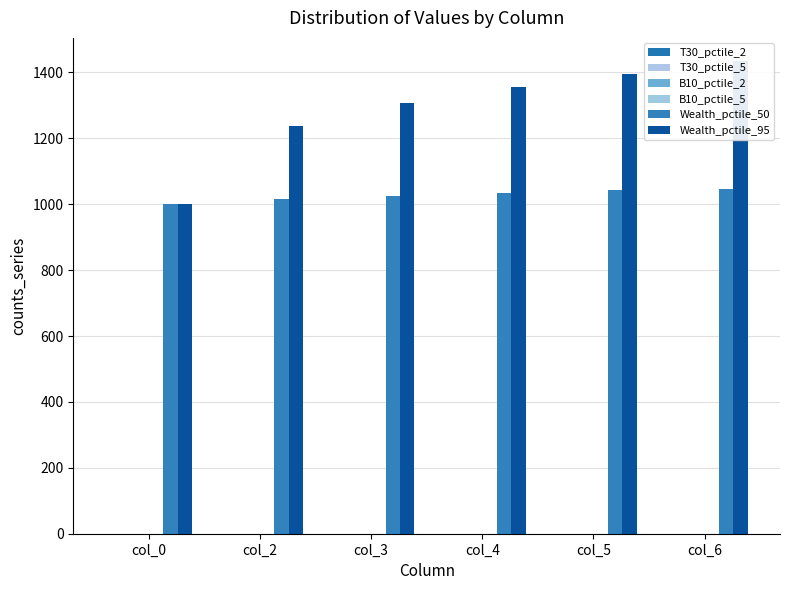

Count the T30_pctile_5 values in the range 0 to 1.

6